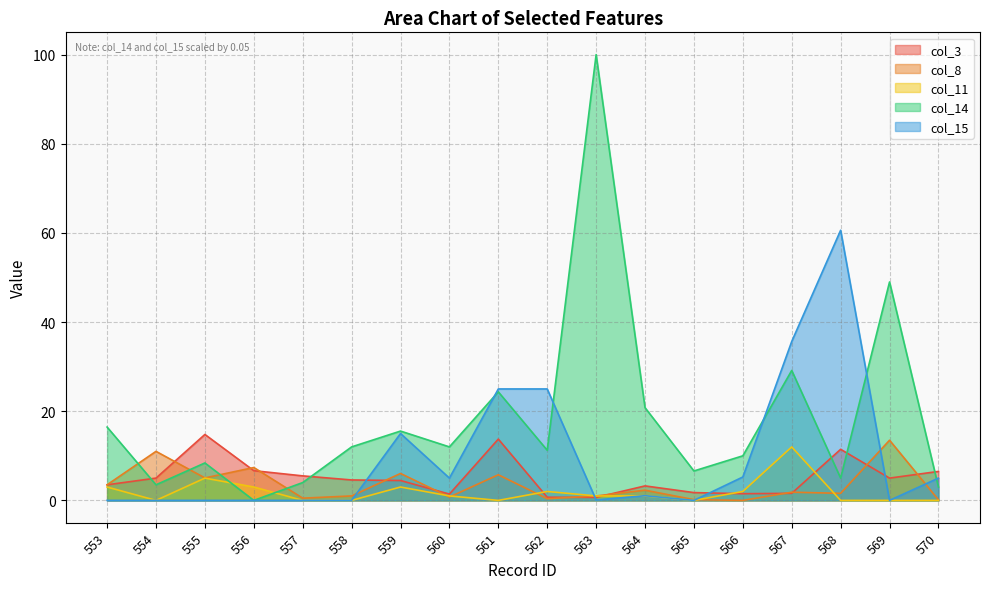

What is the value of the col_14 point at the 8th from the left?

12.0